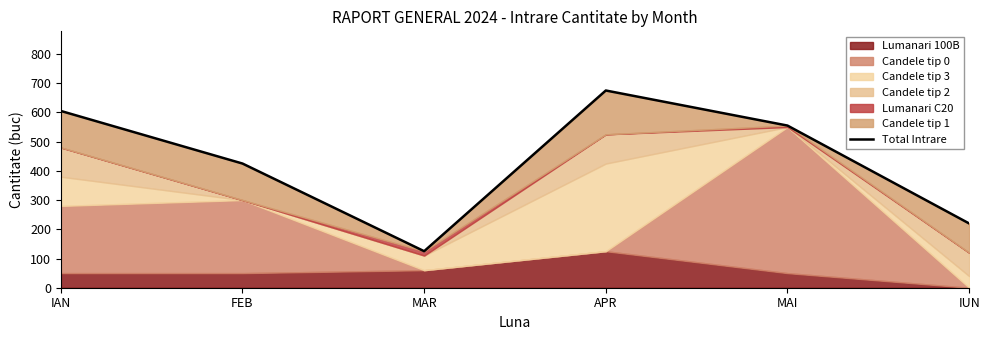

What is the label of the 1st point from the right?

IUN